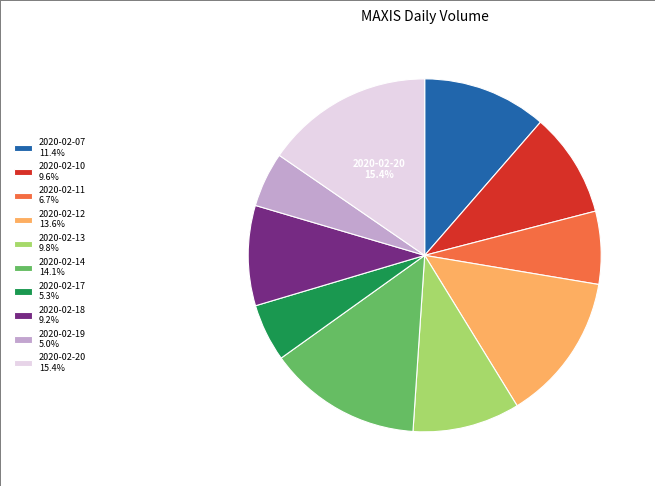

Is 2020-02-10 9.6% the majority of the pie?

No